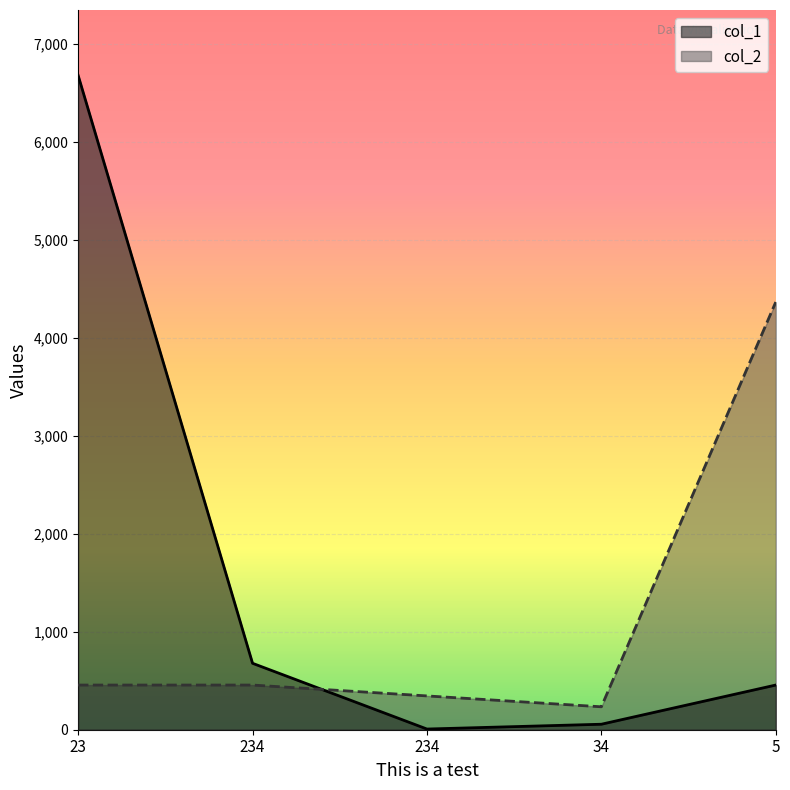

List the series in order of their overall mean, highest first.

col_1, col_2